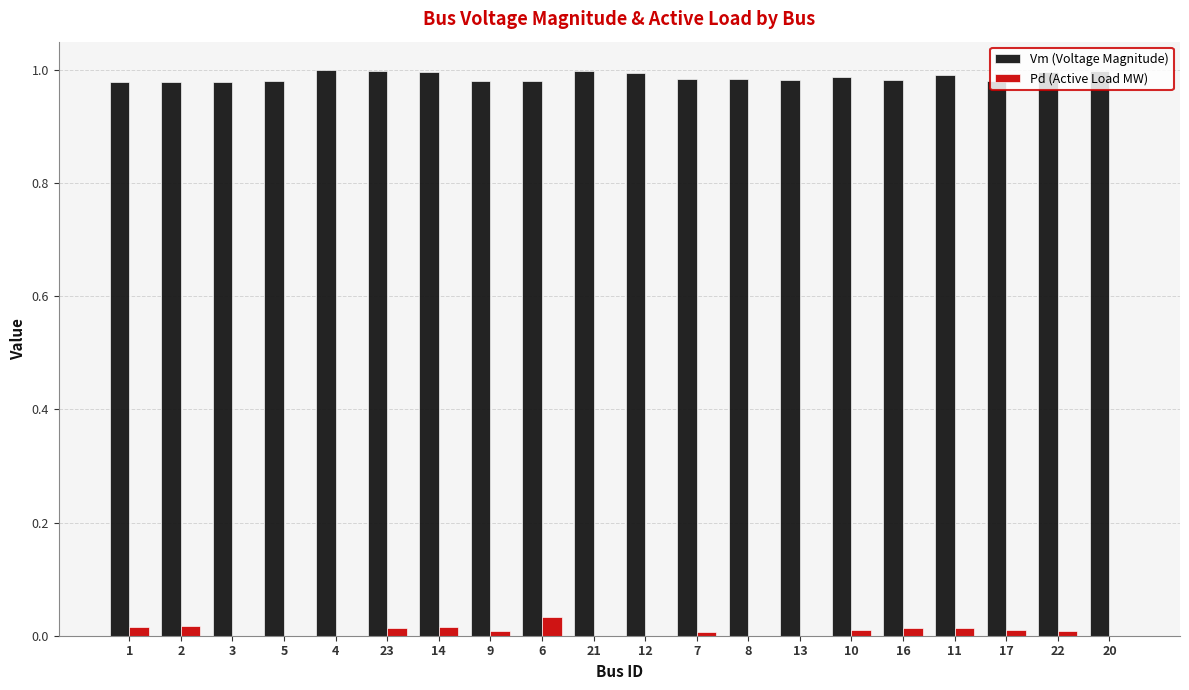

True or false: Pd (Active Load MW) has a value of 0.0 at 5.

True